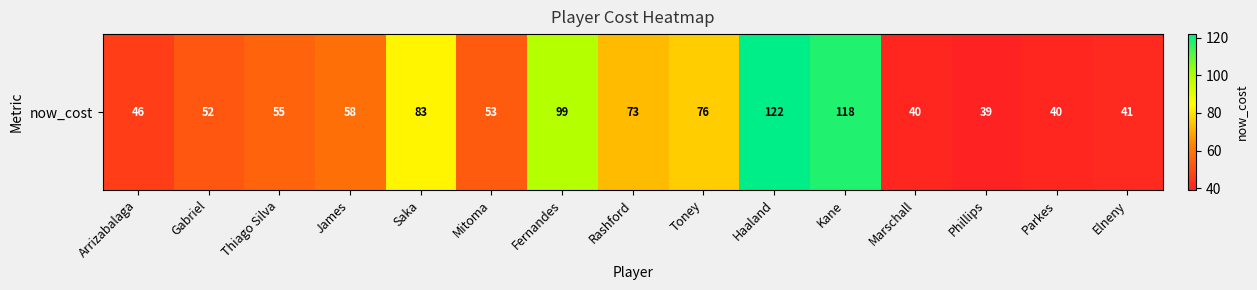

What is the ratio of the value at Arrizabalaga to the value at Phillips?

1.2